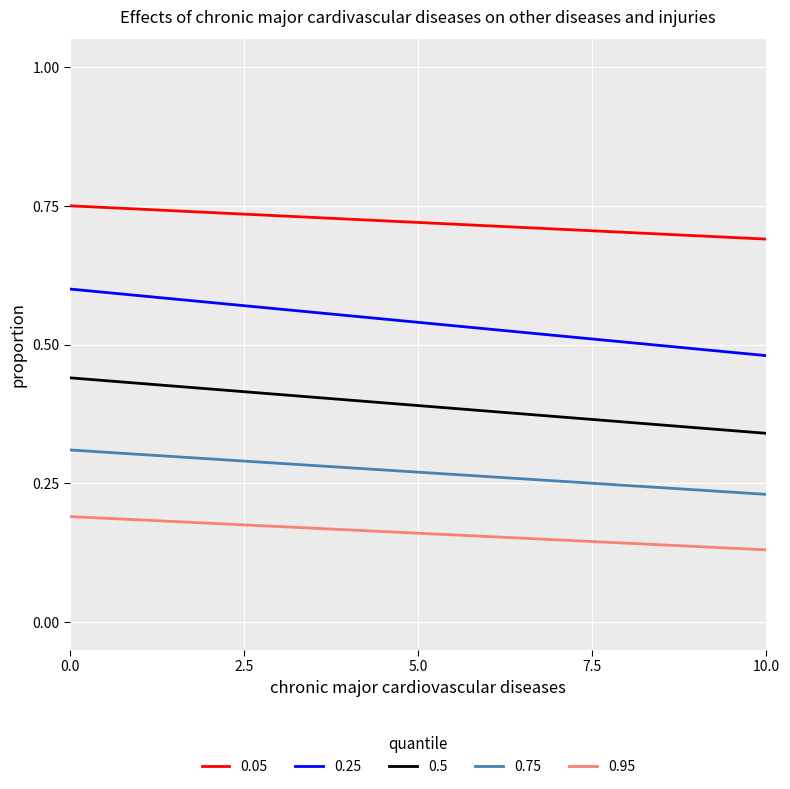

Which series has the largest total across all categories?

0.05